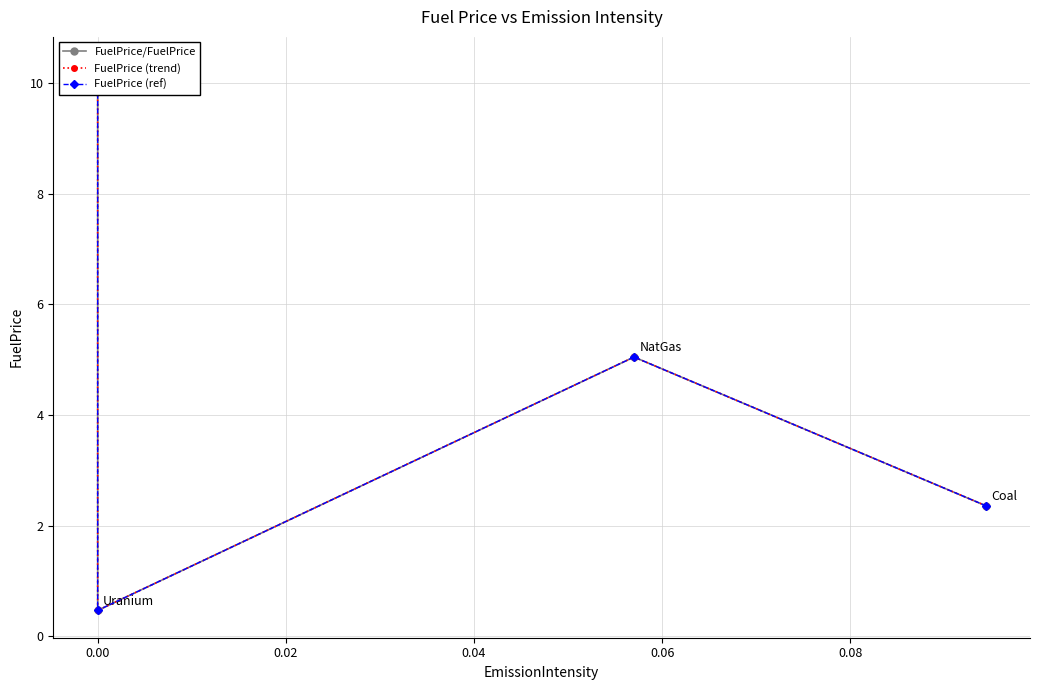

True or false: FuelPrice (trend) and FuelPrice/FuelPrice intersect in this chart.

False